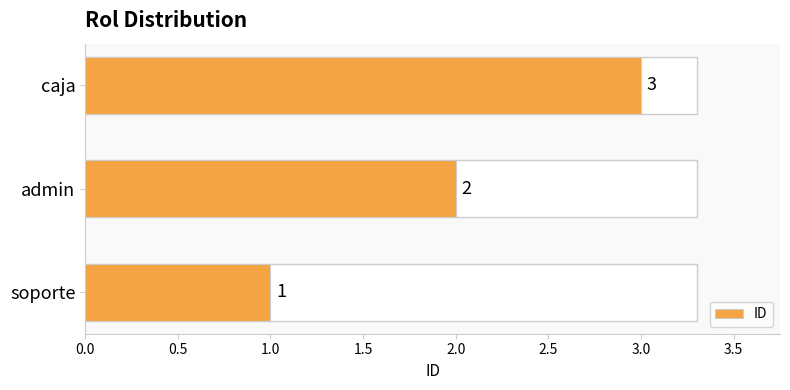

List the labels in order of value, largest first.

caja, admin, soporte